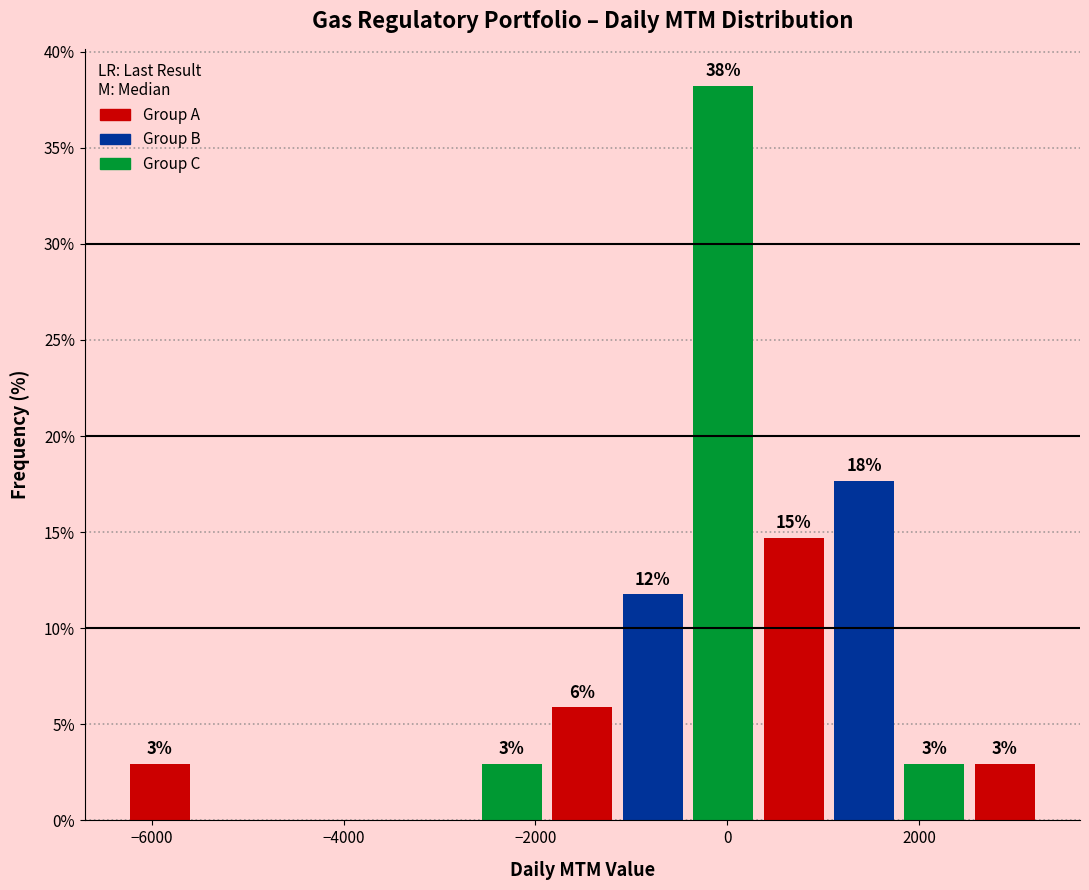

Read against the x-axis, roughly where is the centre of the tallest bar?

0